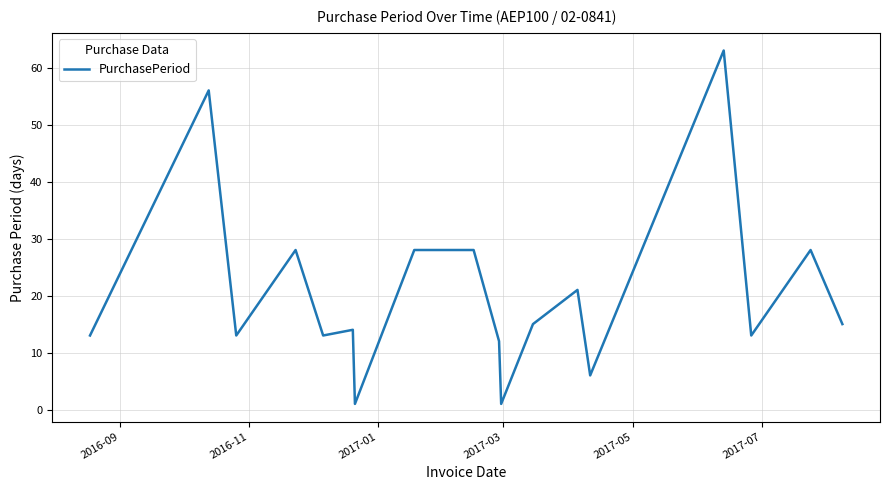

What is the smallest value displayed?

1